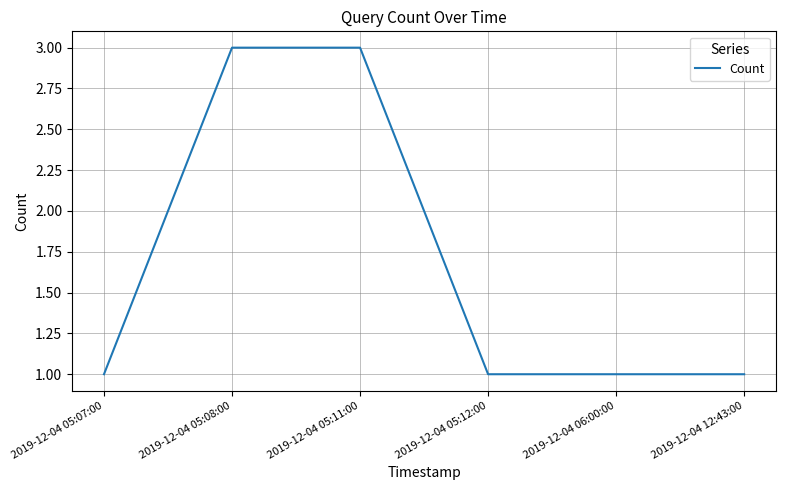

Reading left to right, extract all data points from this chart.

1	3	3	1	1	1